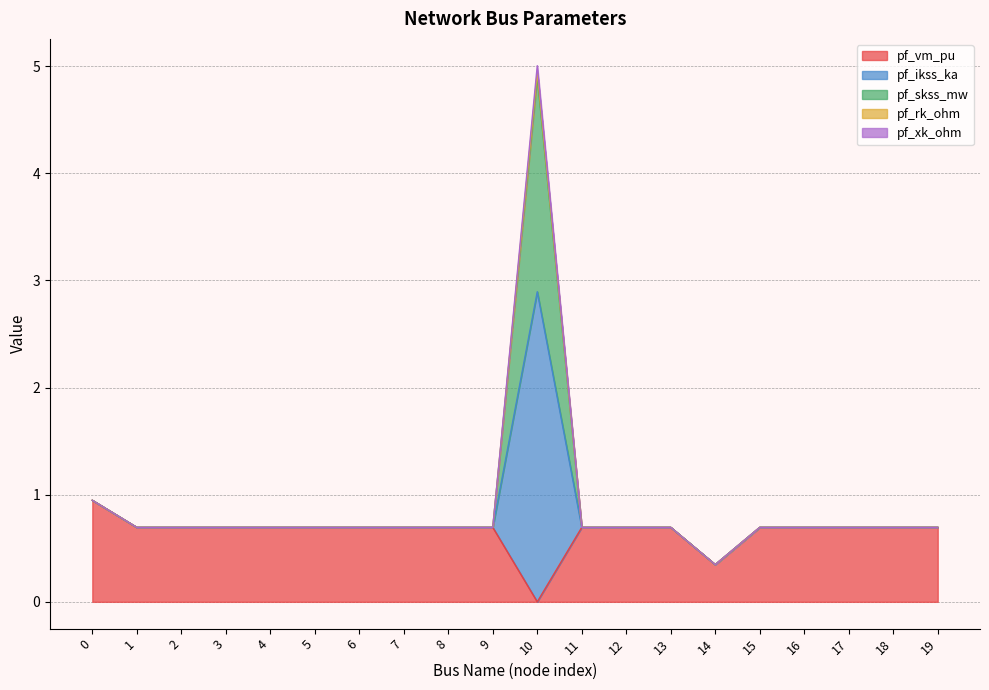

What is the total value across all series at 3?

0.7